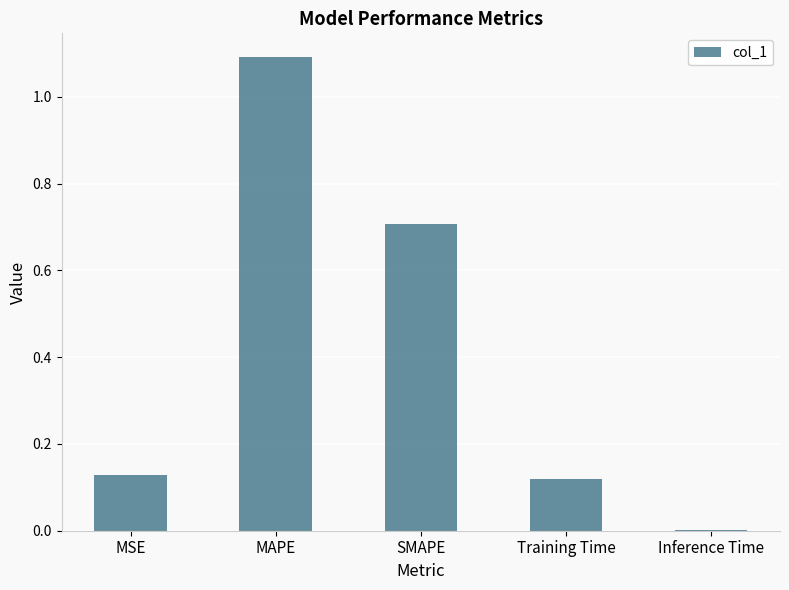

What is the change in value from MAPE to SMAPE?

-0.4